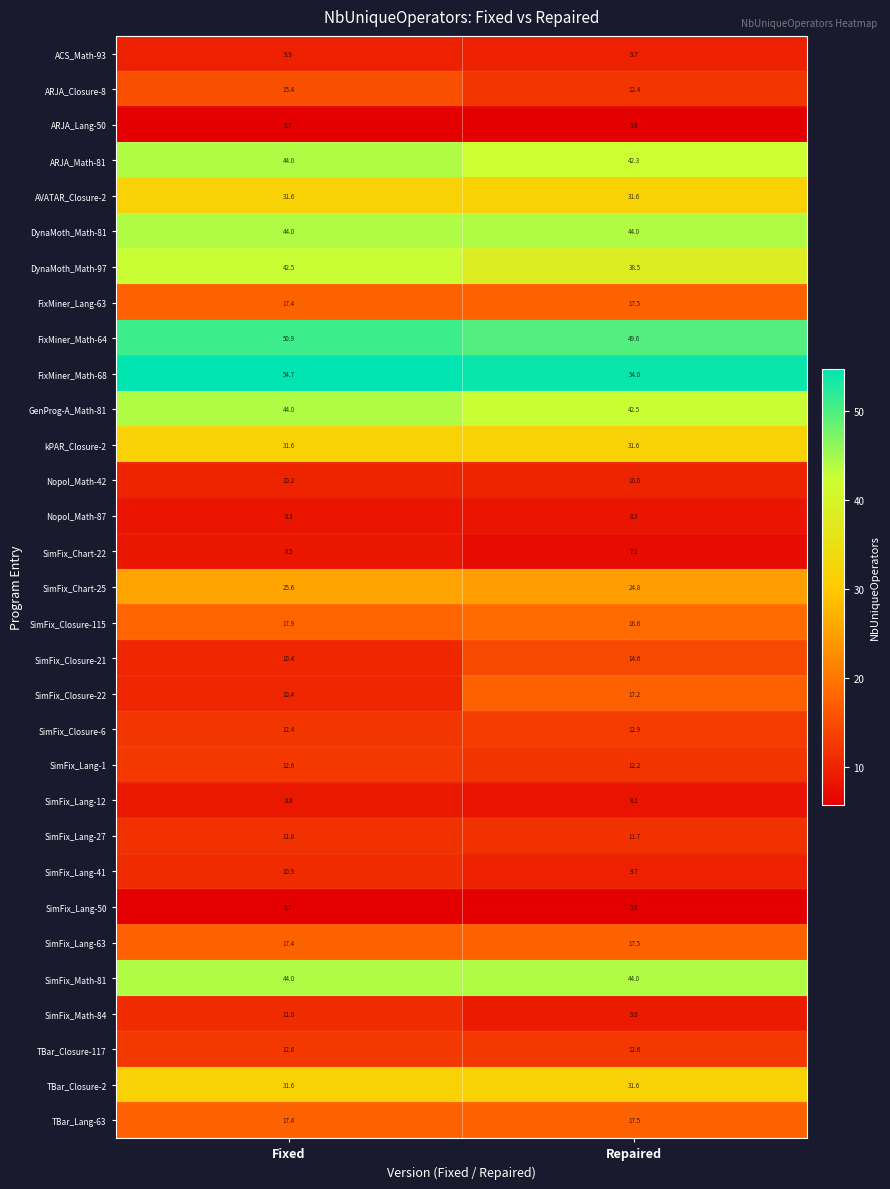

What is the smallest value displayed?

5.7